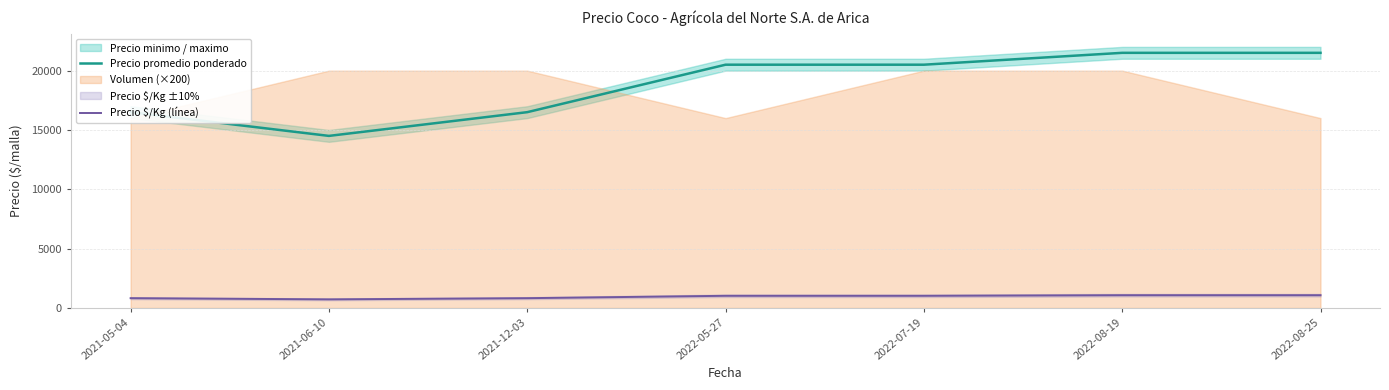

What is the difference between the maximum and minimum values in the Precio $/Kg (línea) series?

350